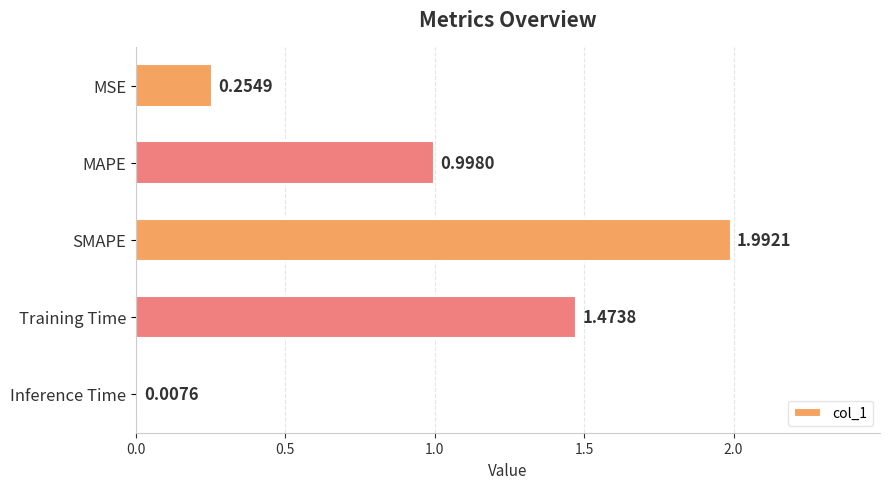

What is the difference between the second highest and second lowest values?

1.2